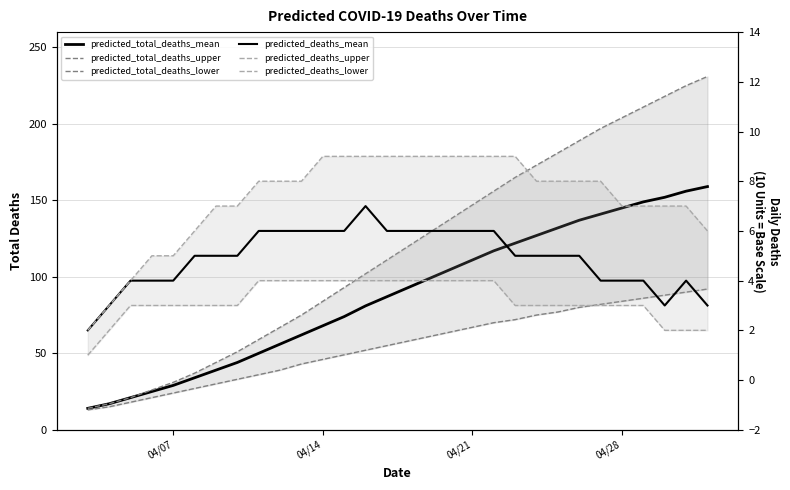

What are all the series names shown in the legend?

predicted_total_deaths_mean, predicted_total_deaths_upper, predicted_total_deaths_lower, predicted_deaths_mean, predicted_deaths_upper, predicted_deaths_lower